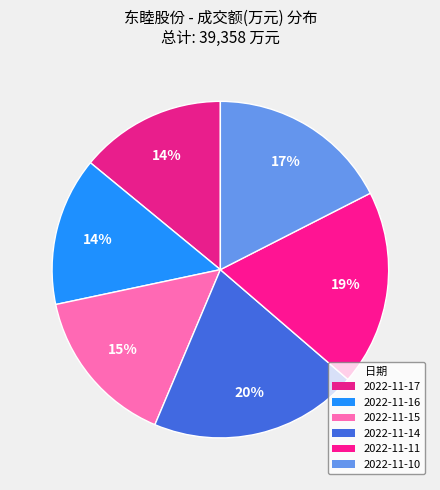

What percentage is the 2022-11-17 slice, to the nearest percent?

14%